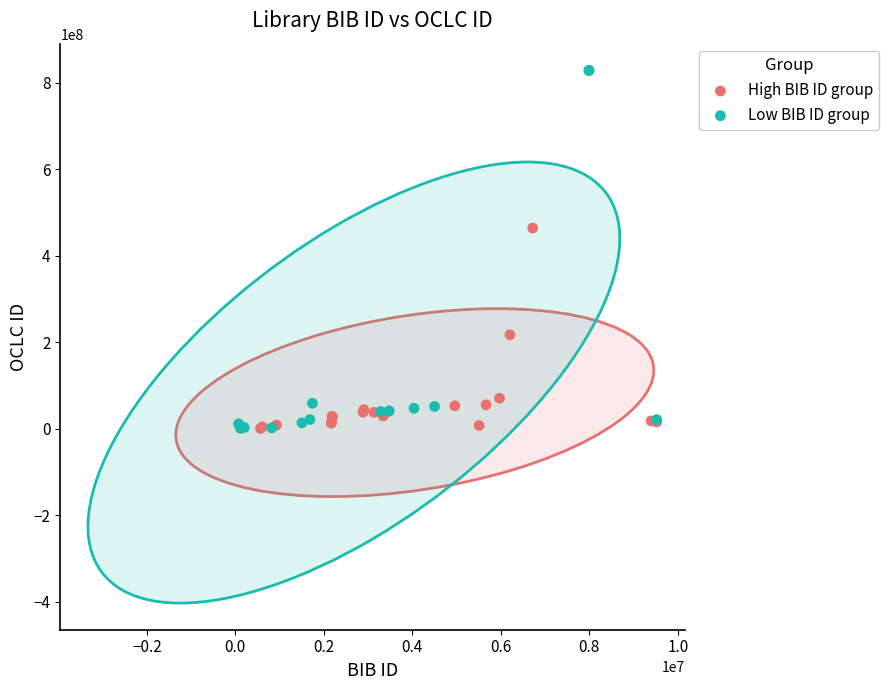

Which series reaches the maximum Y coordinate?

Low BIB ID group